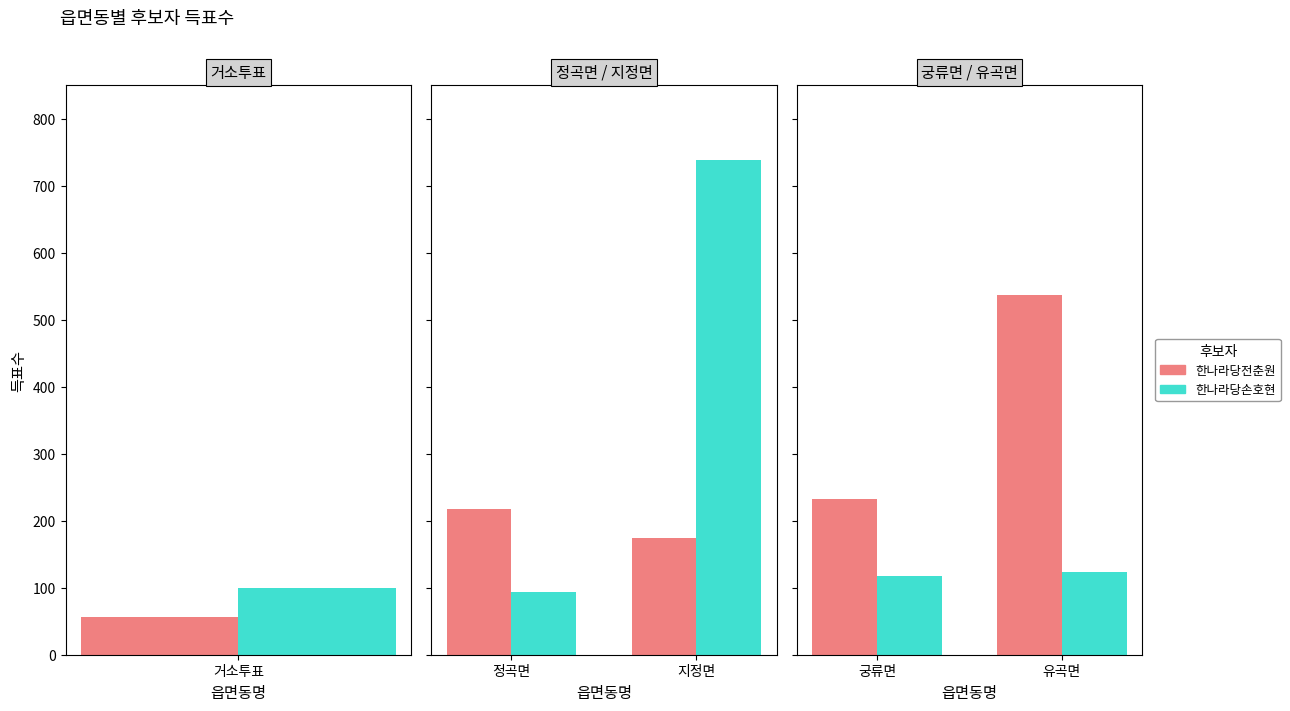

How many 한나라당손호현 values are between 118 and 124?

2